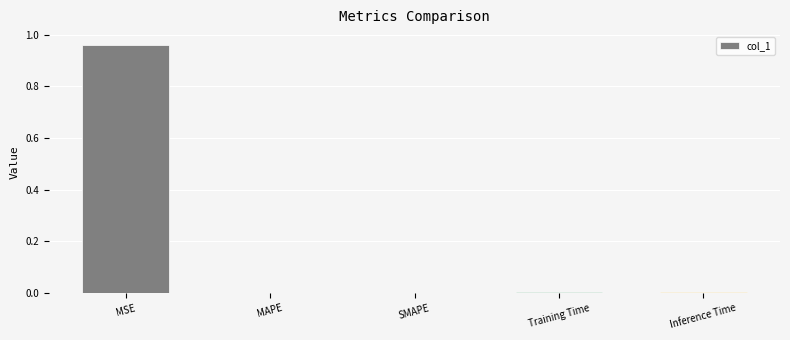

Between Inference Time and MSE, which is larger?

MSE